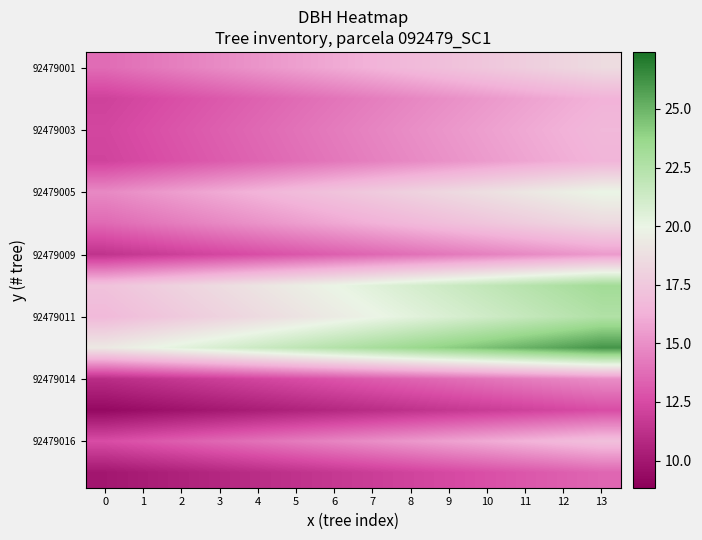

What is the greatest value displayed?

26.1